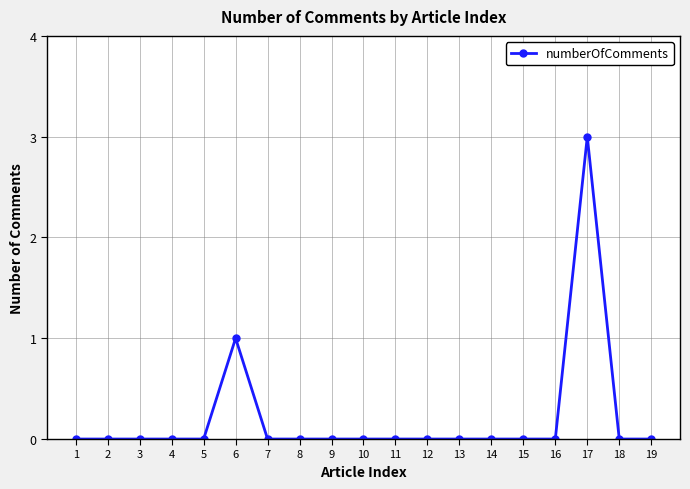

Reading right to left, transcribe all the data shown in this chart.

0	0	3	0	0	0	0	0	0	0	0	0	0	1	0	0	0	0	0